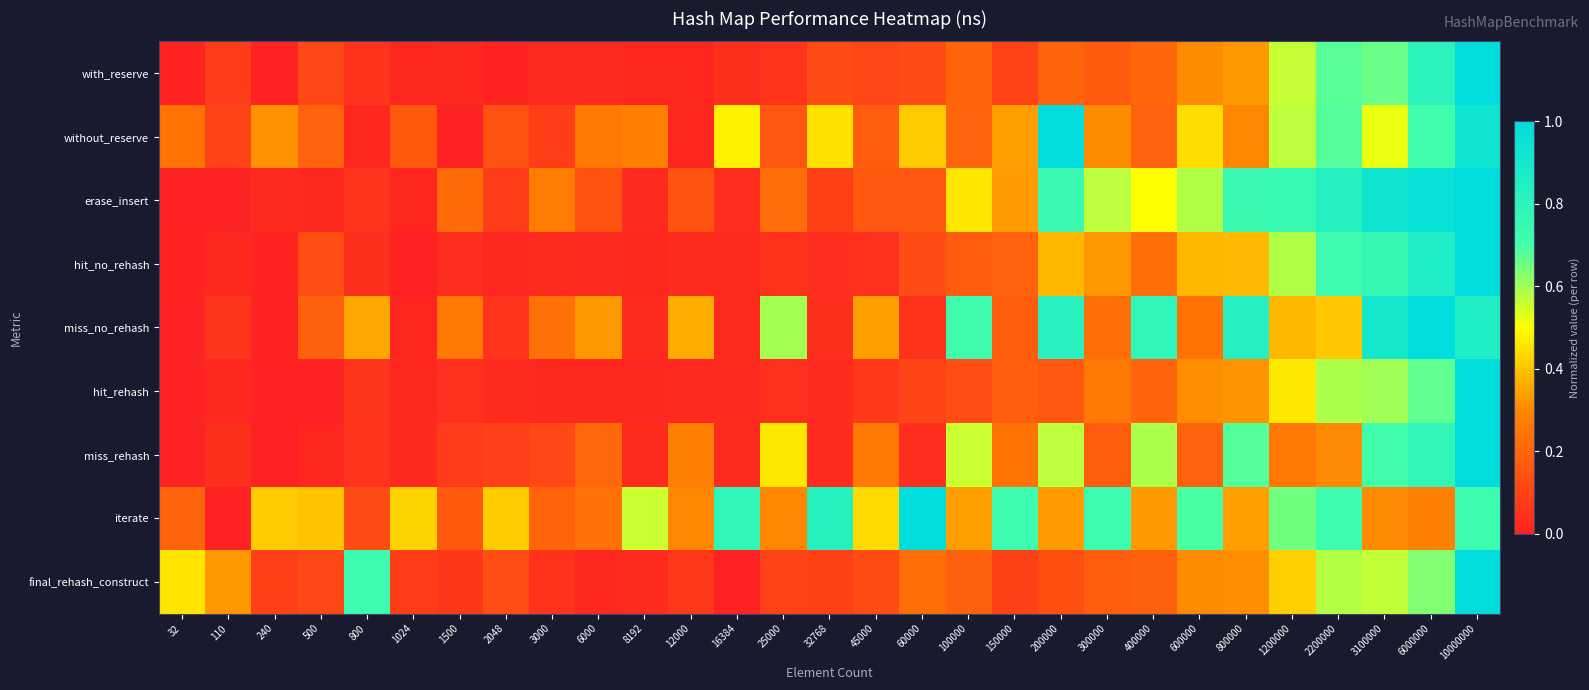

At how many categories does at least one series exceed 0?

29